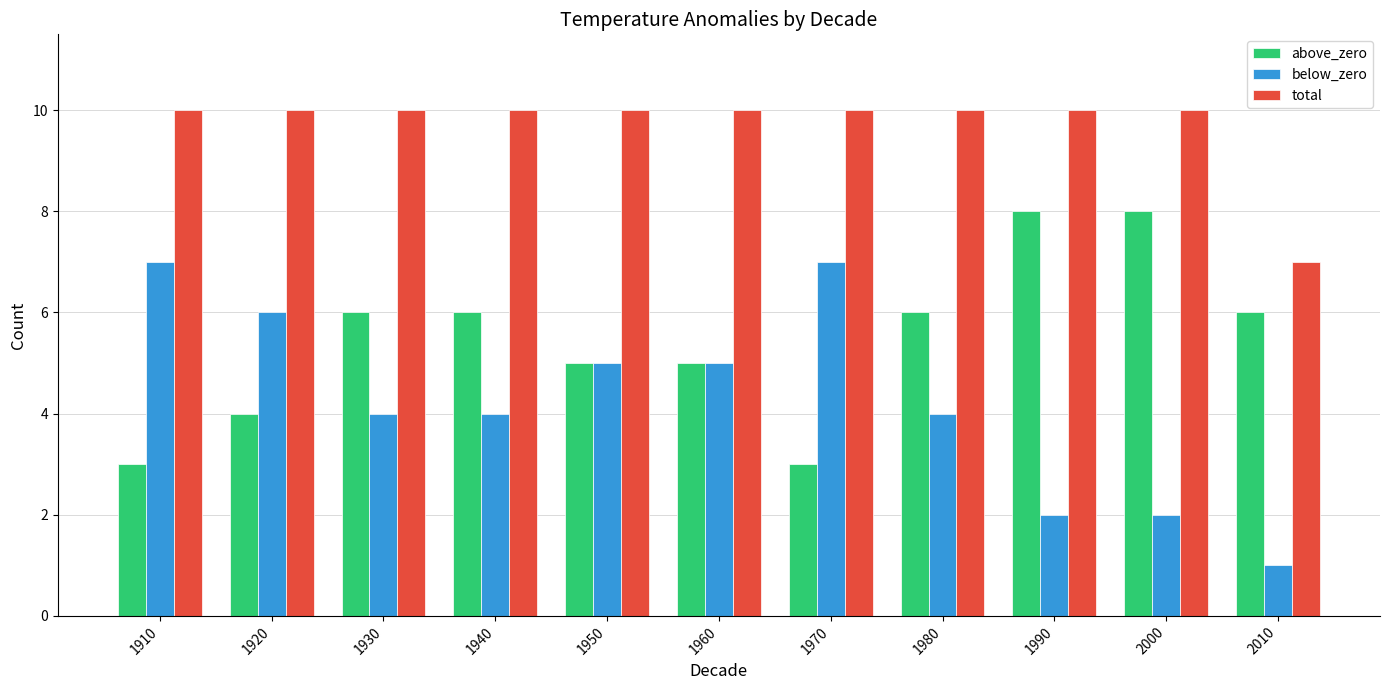

What is the total value across all series at 2000?

20